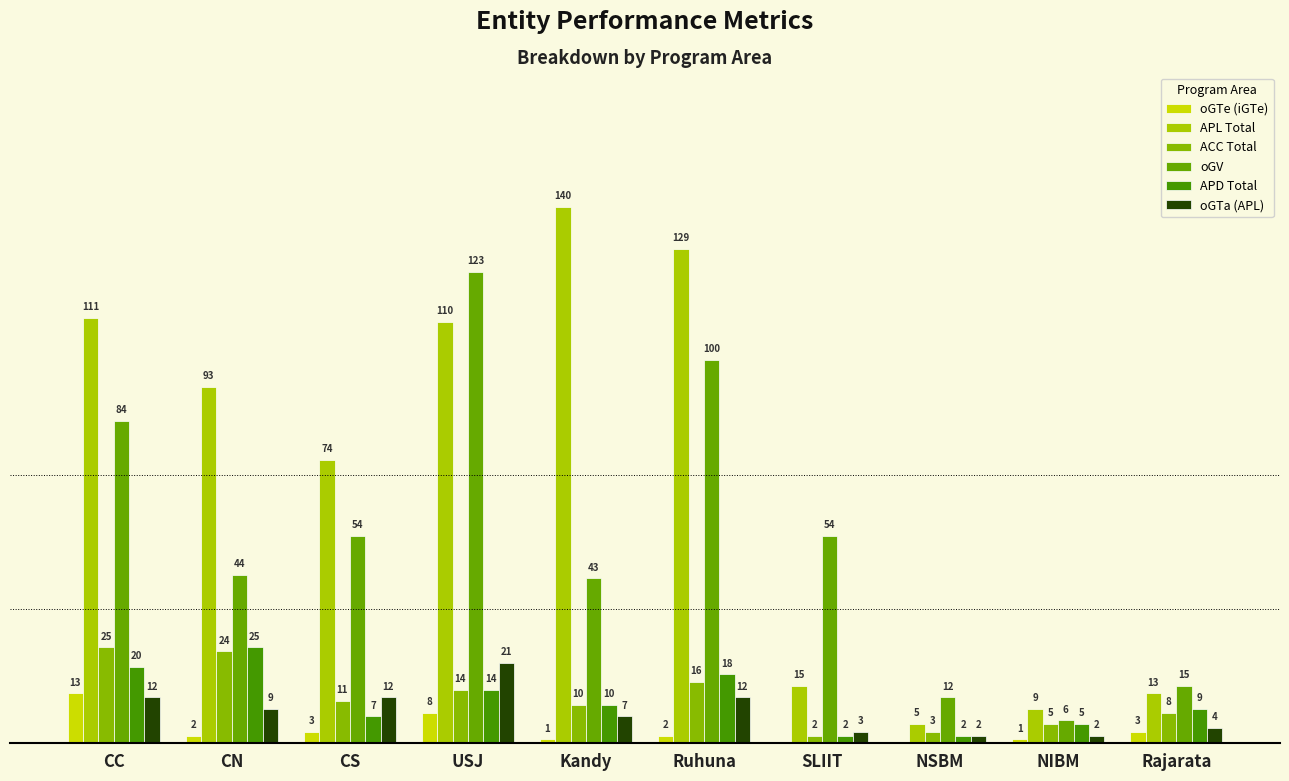

What is the average value of the APL Total series?

70